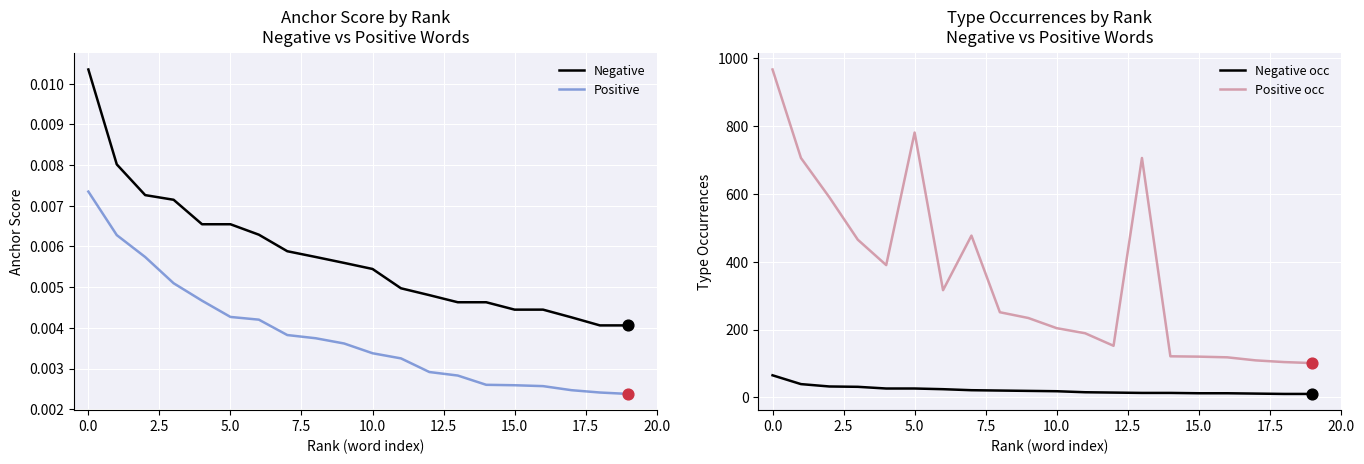

What are all the series names shown in the legend?

Negative, Positive, Negative occ, Positive occ